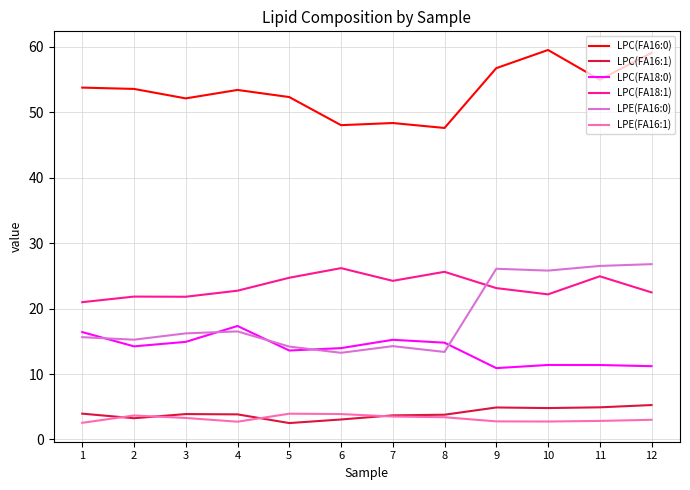

What is the approximate value of LPC(FA18:1) at 10?

22.2